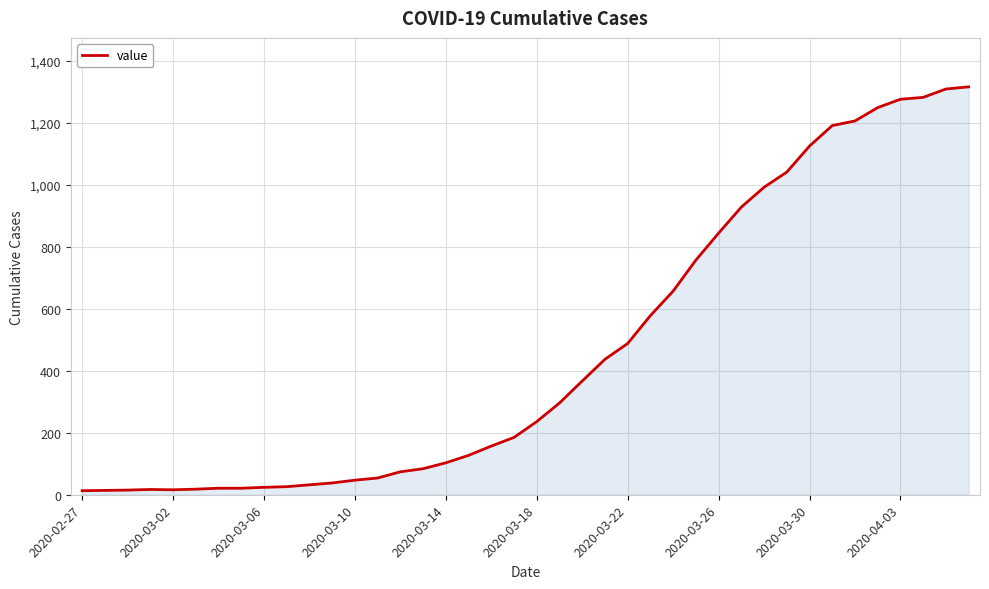

What is the greatest value displayed?

1316